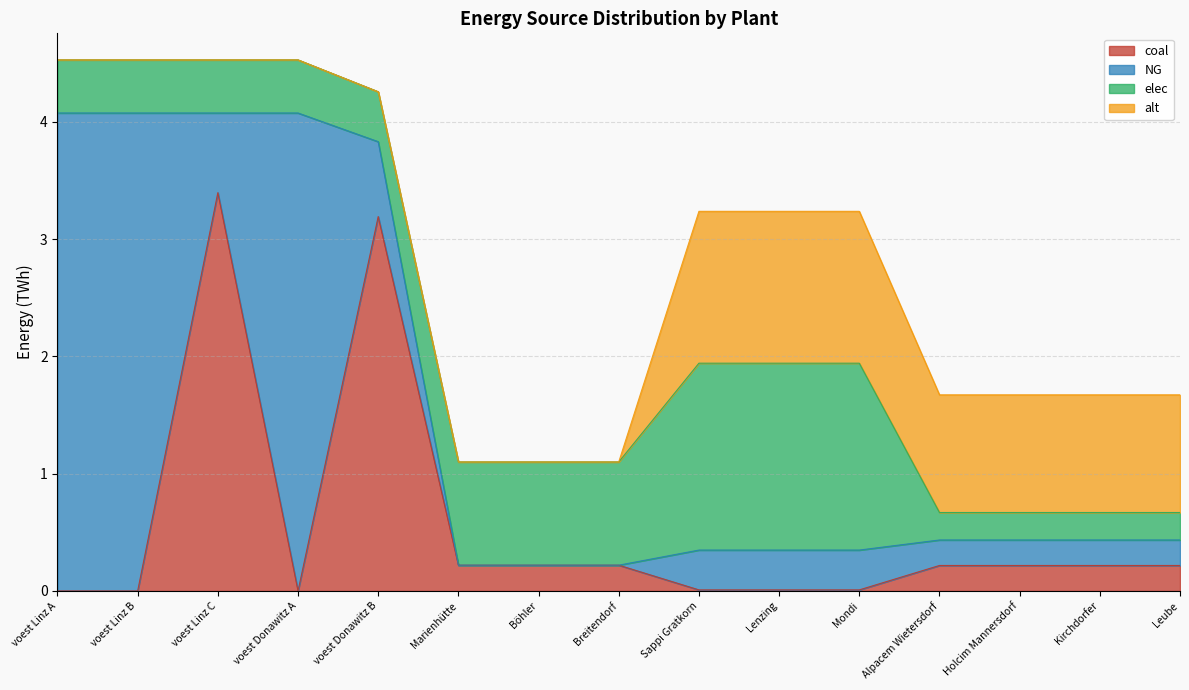

Reading left to right, extract all data points from this chart.

coal: 0.0	0.0	3.4	0.0	3.2	0.2	0.2	0.2	0.0	0.0	0.0	0.2	0.2	0.2	0.2
NG: 4.1	4.1	0.7	4.1	0.6	0.0	0.0	0.0	0.3	0.3	0.3	0.2	0.2	0.2	0.2
elec: 0.5	0.5	0.5	0.5	0.4	0.9	0.9	0.9	1.6	1.6	1.6	0.2	0.2	0.2	0.2
alt: 0.0	0.0	0.0	0.0	0.0	0.0	0.0	0.0	1.3	1.3	1.3	1.0	1.0	1.0	1.0